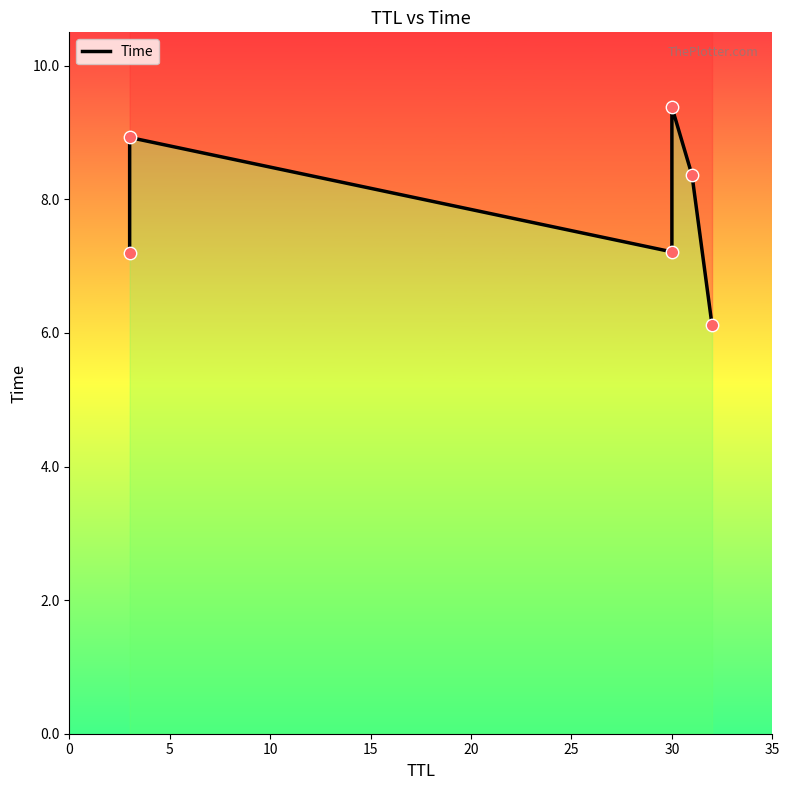

Between 10 and 0, which is larger?

10